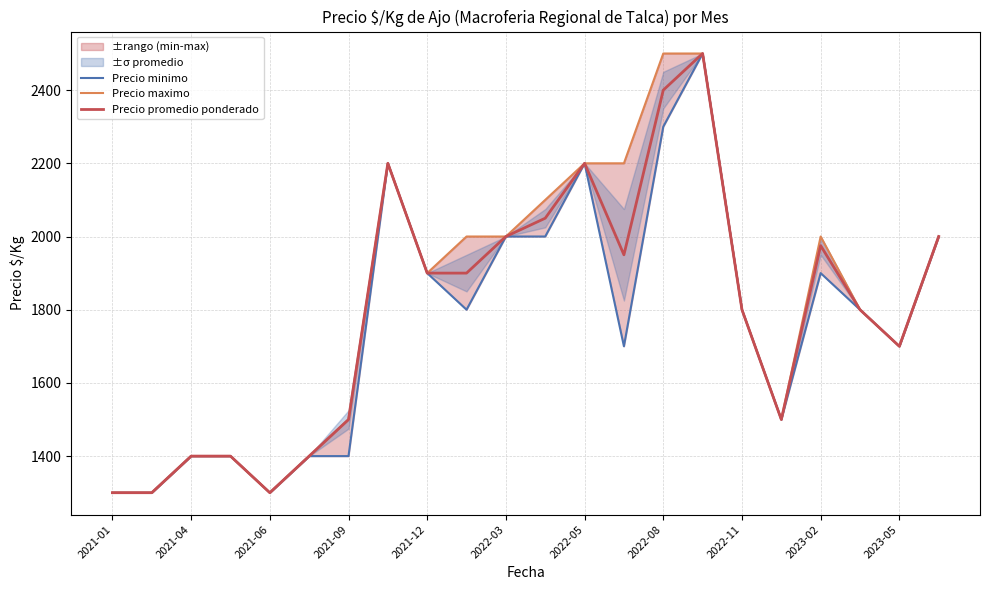

The value of Precio promedio ponderado at 21 is 2917. True or false?

False